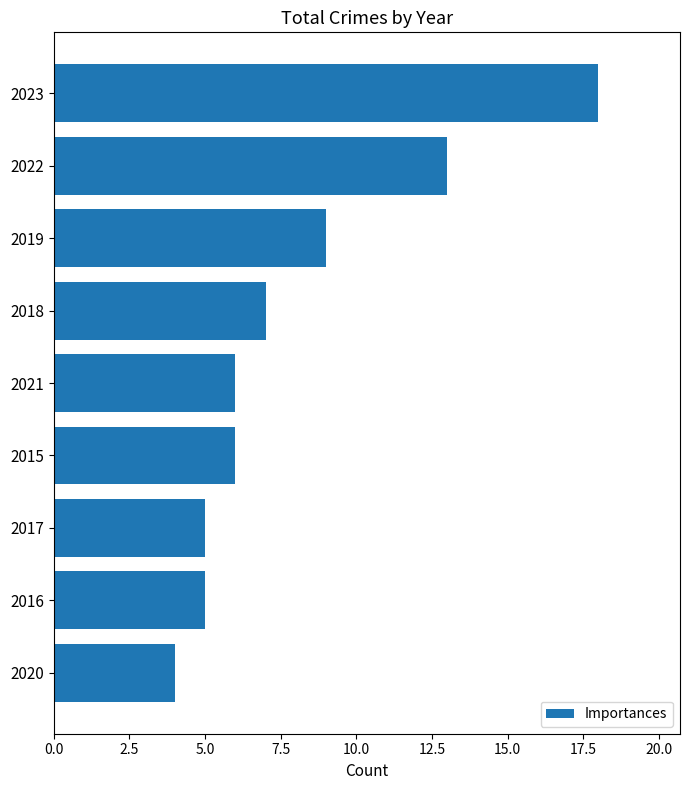

What value does the data have at 2020?

4